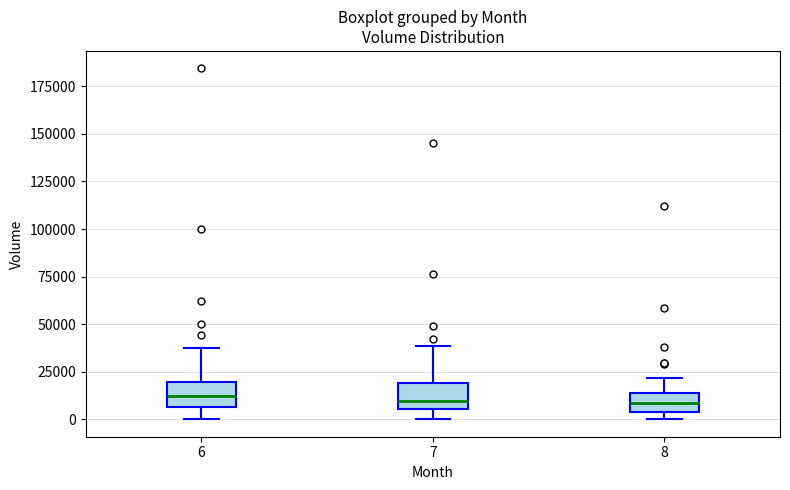

Reading left to right, transcribe this box plot: for each box, give where its median line is, the range the box spans, and where its two whiskers end, as read against the y-axis. The values are not printed on the chart, so give them approximately, as read against the axis.

6: median 10000, box 5000 to 20000, whiskers 0 to 40000
7: median 10000, box 5000 to 20000, whiskers 0 to 40000
8: median 10000, box 5000 to 15000, whiskers 0 to 20000